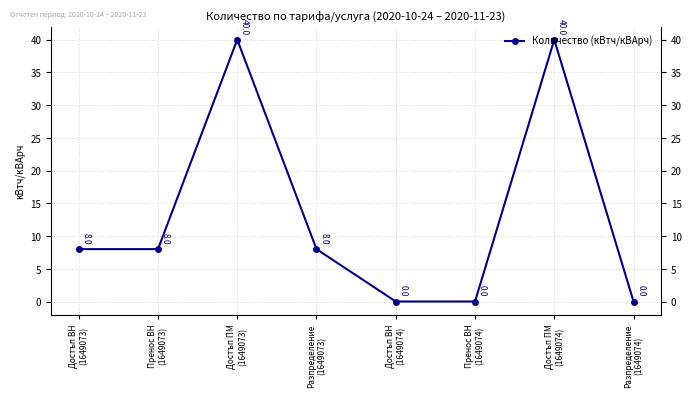

Which has a higher value, Разпределение
(1649074) or Разпределение
(1649073)?

Разпределение
(1649073)